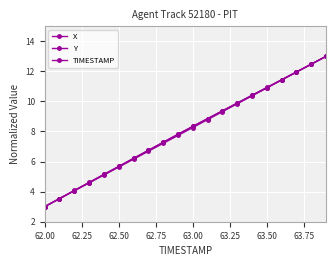

Does the chart have visible grid lines?

Yes